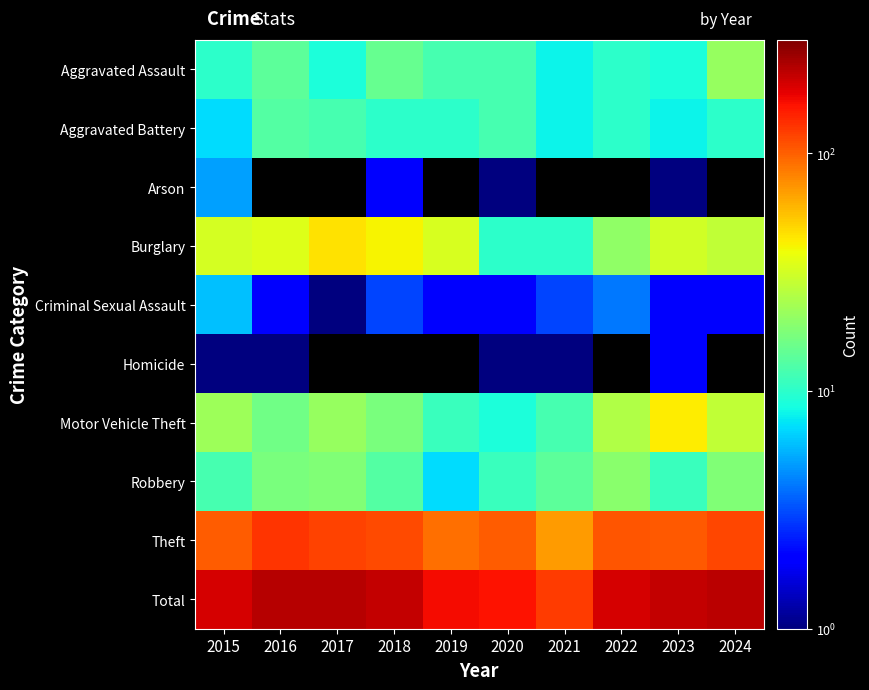

What is the sum of the Aggravated Assault values at 2016 and 2022?

24.0